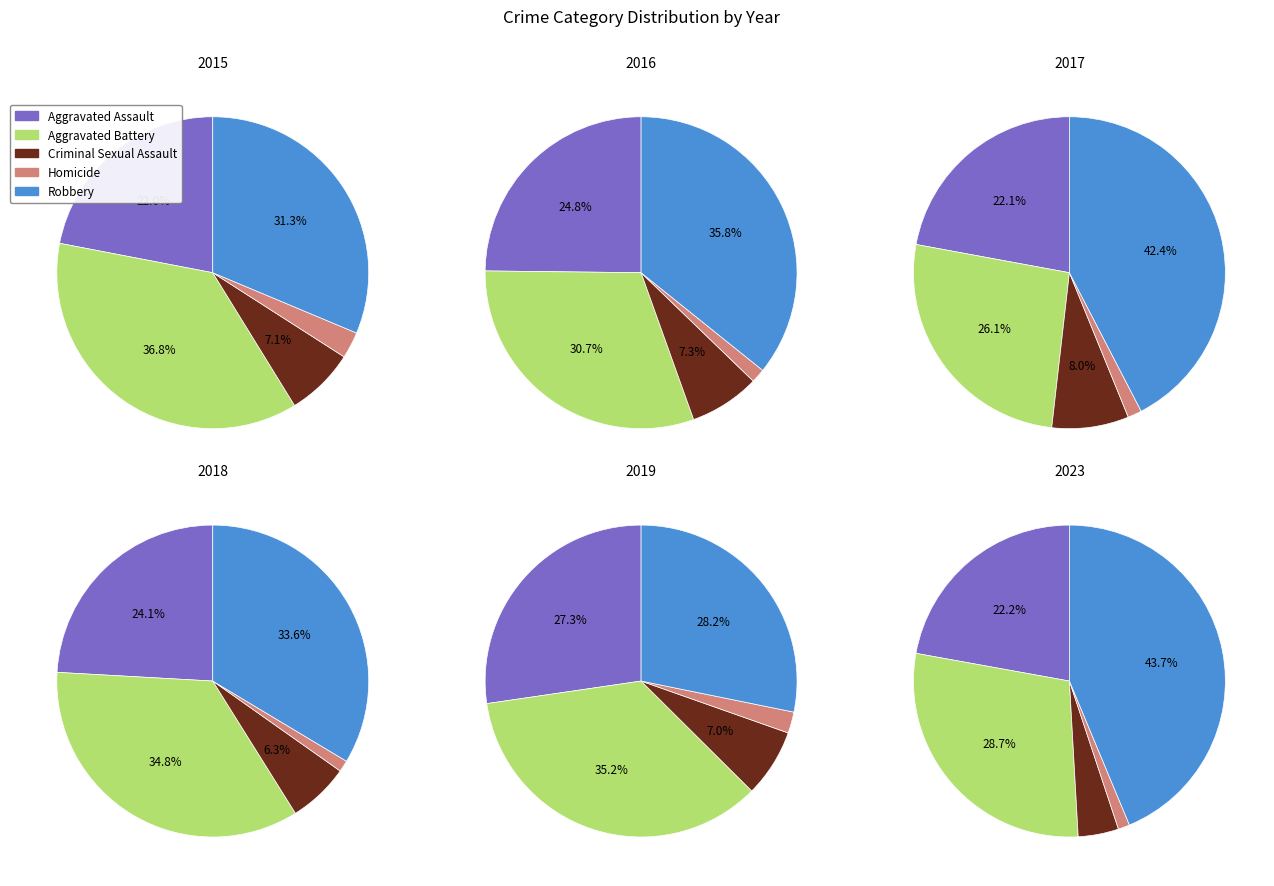

What is the total percentage of Homicide and Aggravated Battery?

29.9%